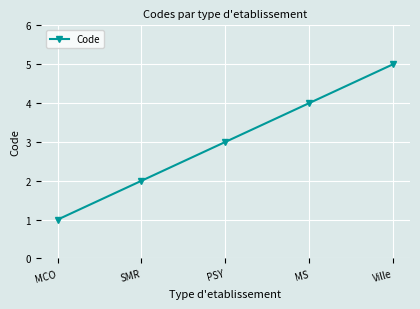

What is the difference between the second highest and minimum values?

3